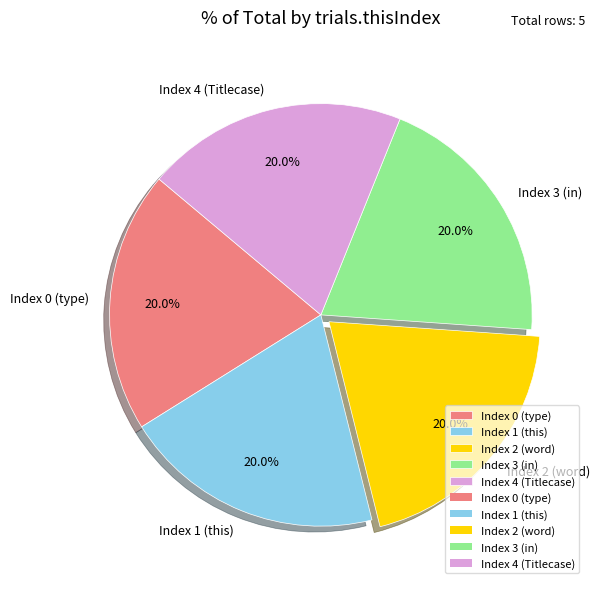

To the nearest percent, what percentage of the pie is Index 1?

20%